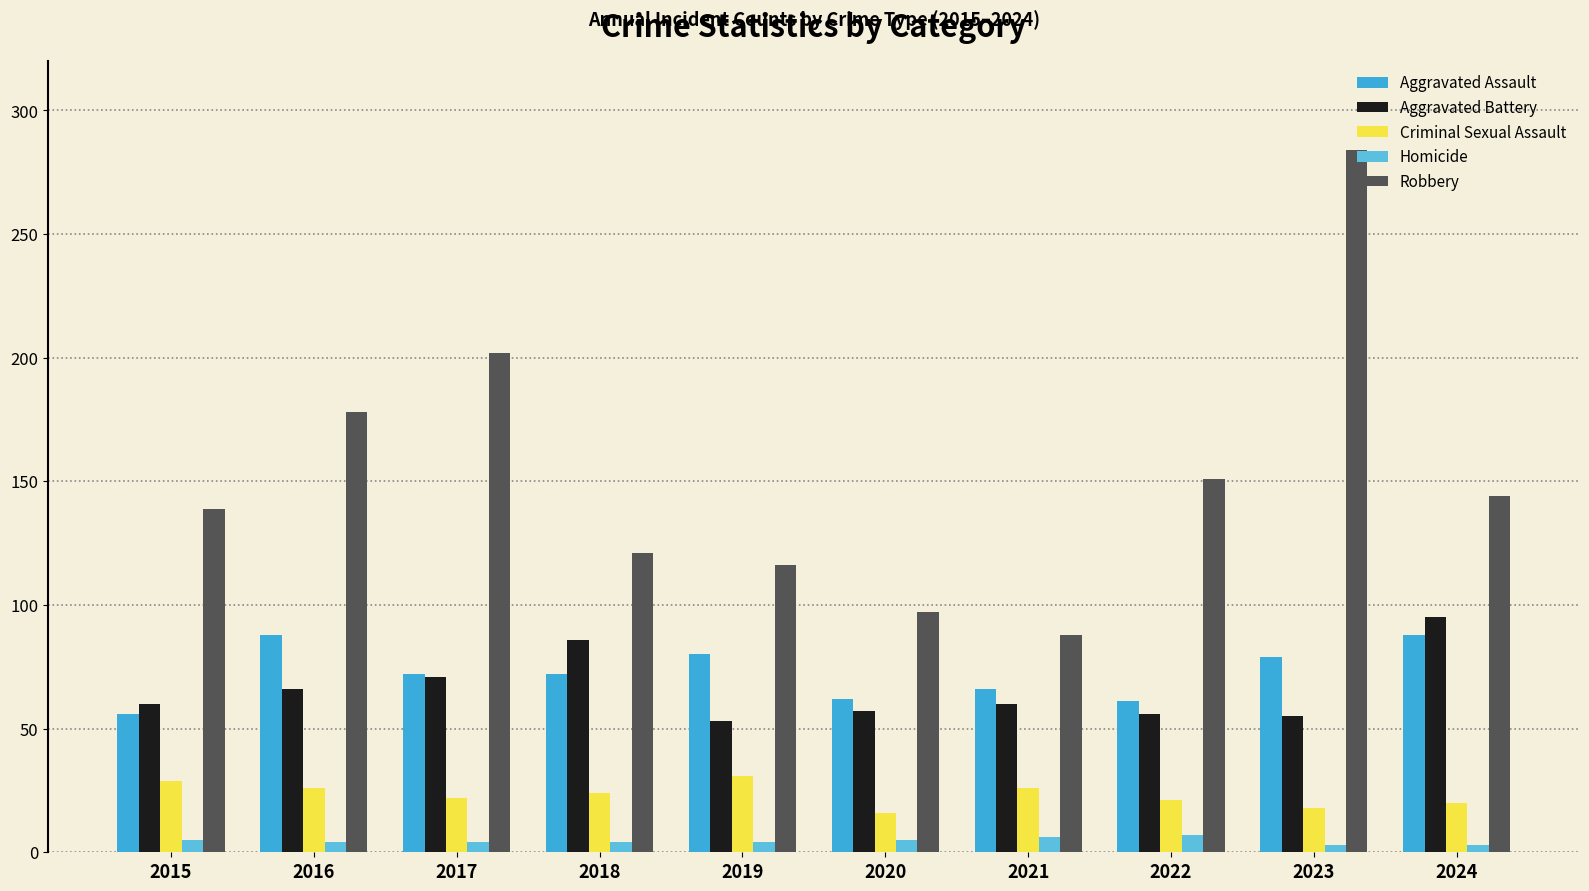

Is the value of Aggravated Assault at 2017 greater than the value of Criminal Sexual Assault at 2020?

Yes